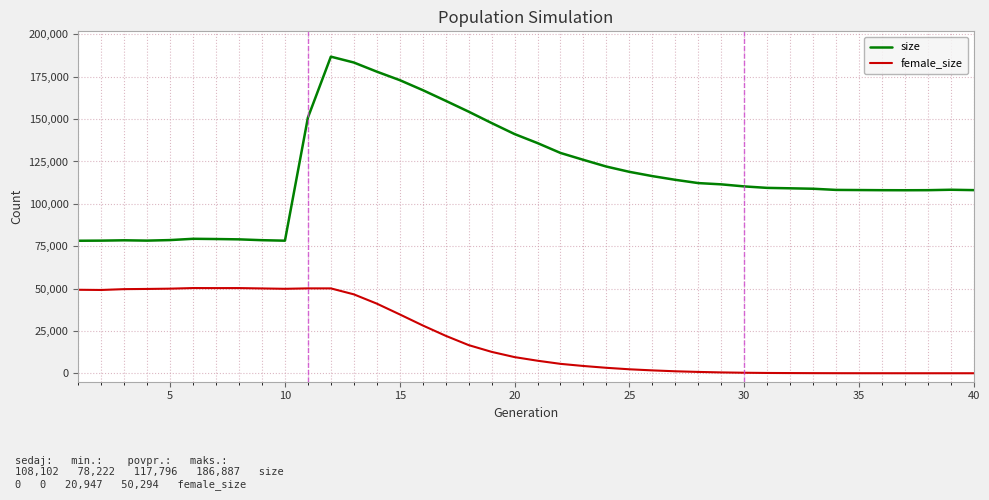

What is the difference between the maximum and minimum values in the female_size series?

50294